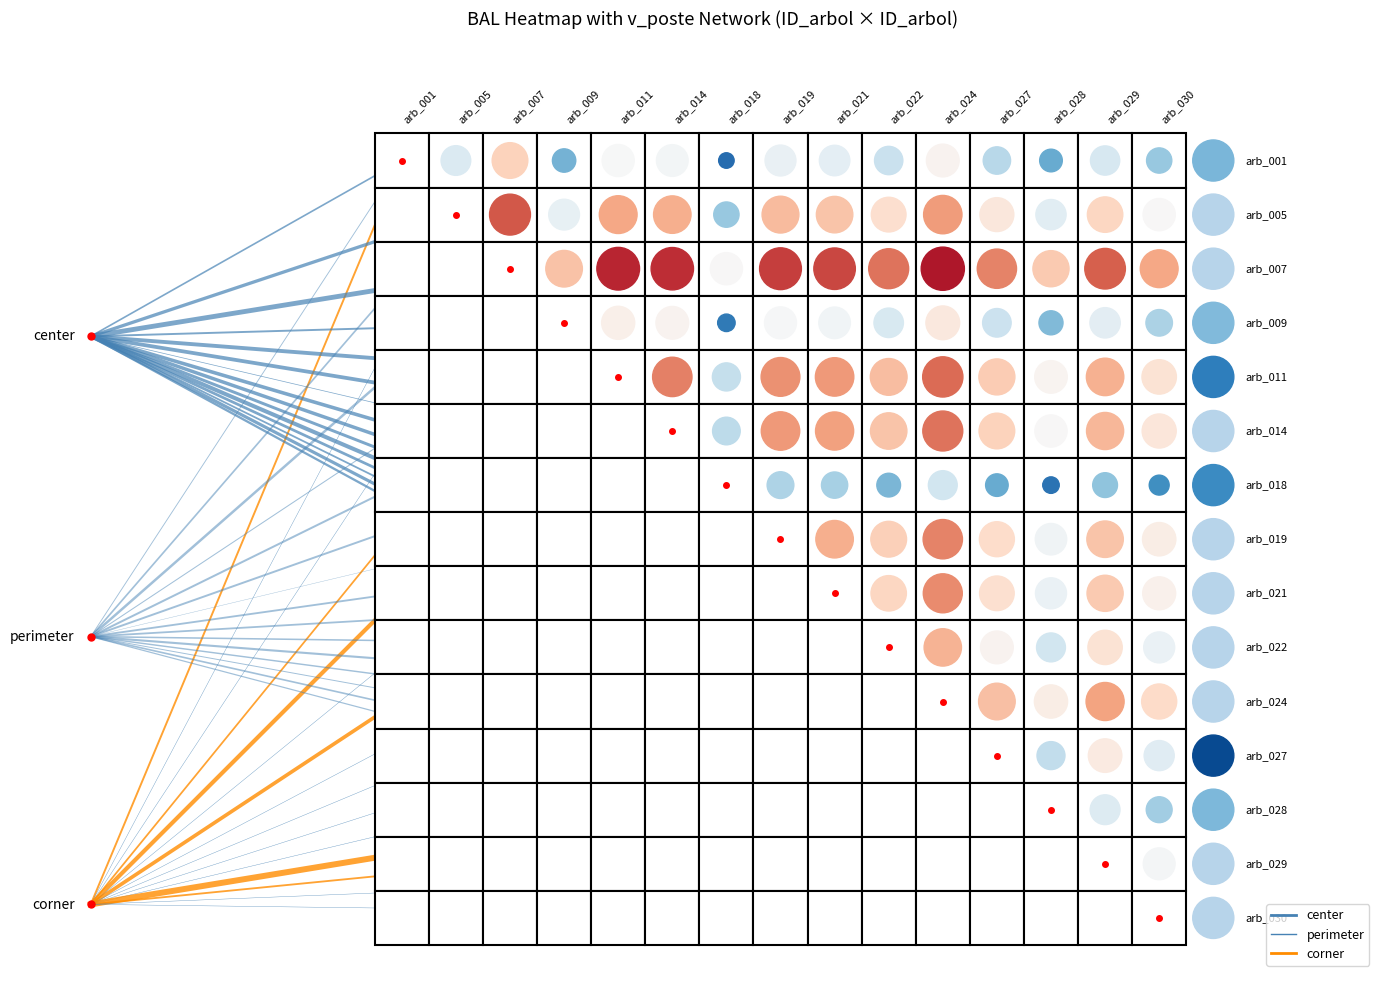

How many series are shown in this chart?

3